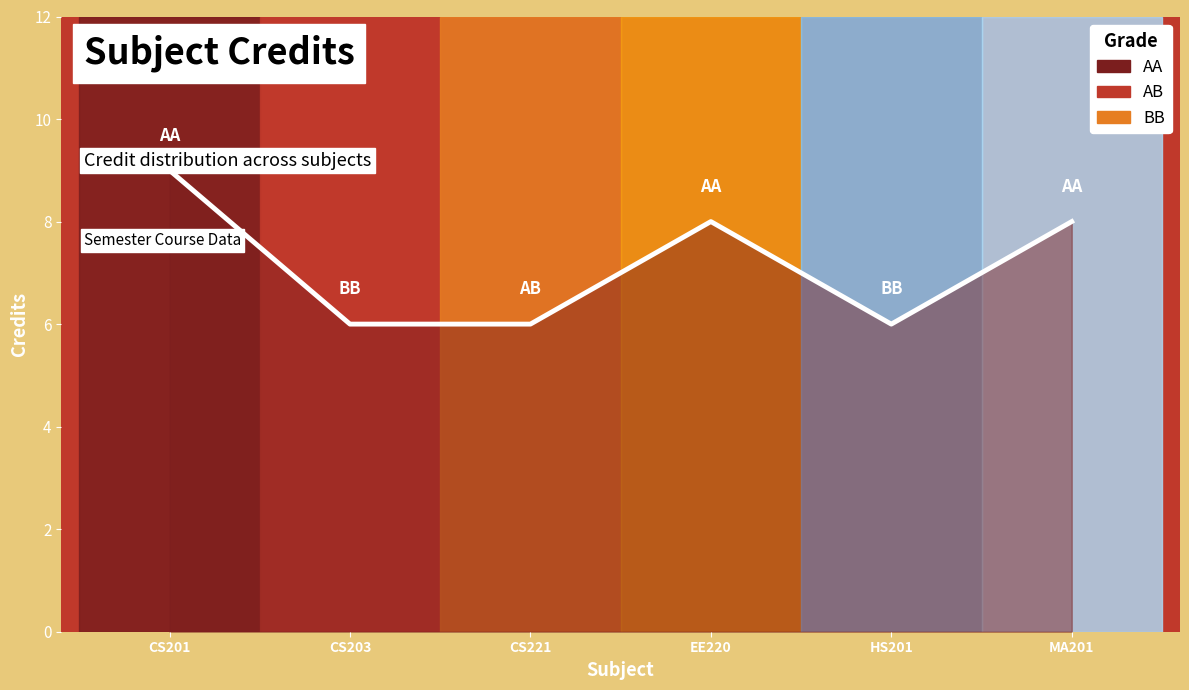

List the labels in order of value, largest first.

CS201, EE220, MA201, CS203, CS221, HS201